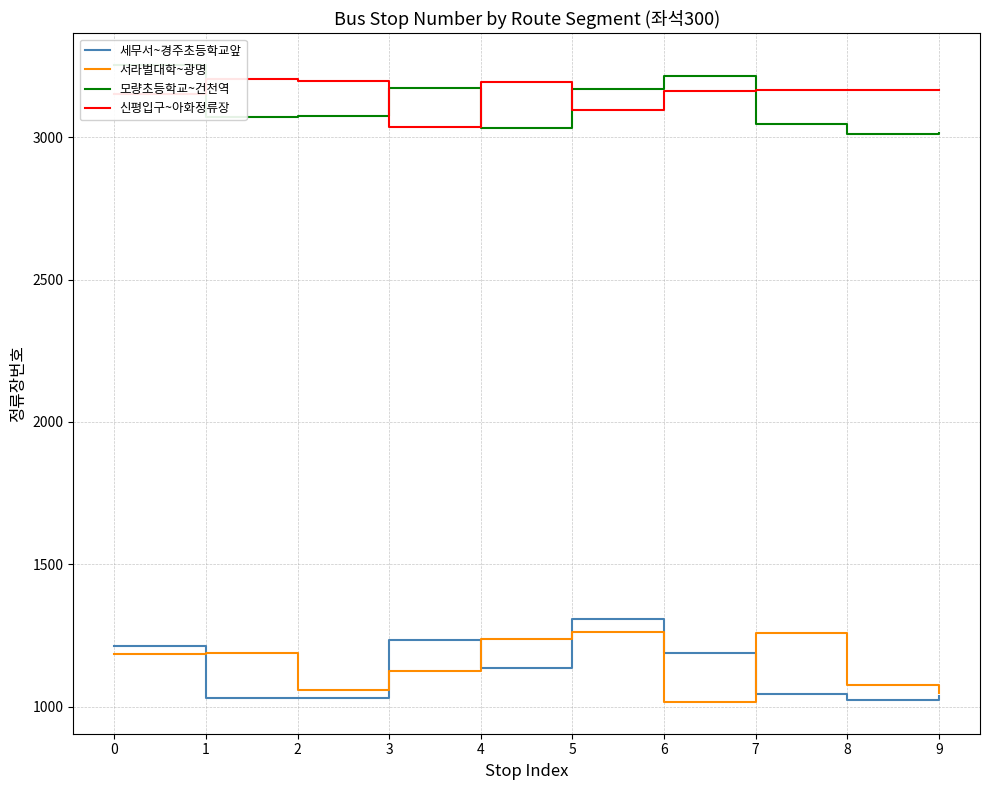

At how many categories does at least one series exceed 1570?

10